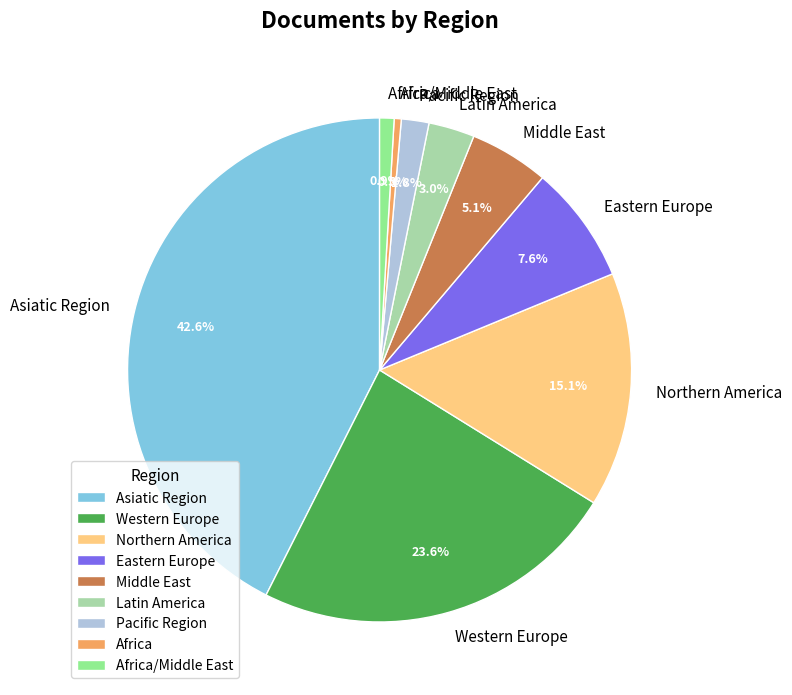

Which category has the biggest portion of the pie?

Asiatic Region